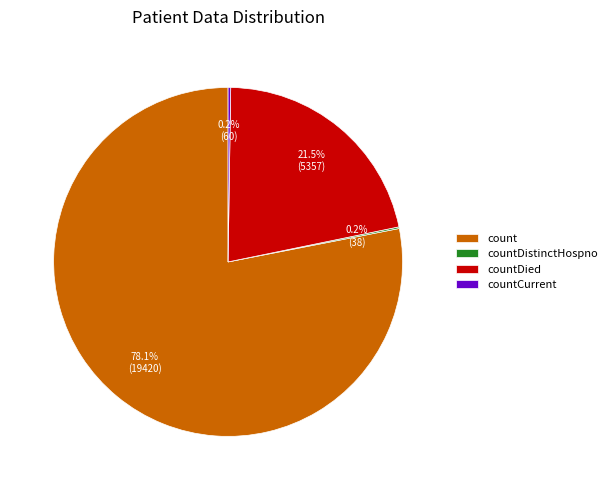

What percentage do countDied and count together represent?

99.6%